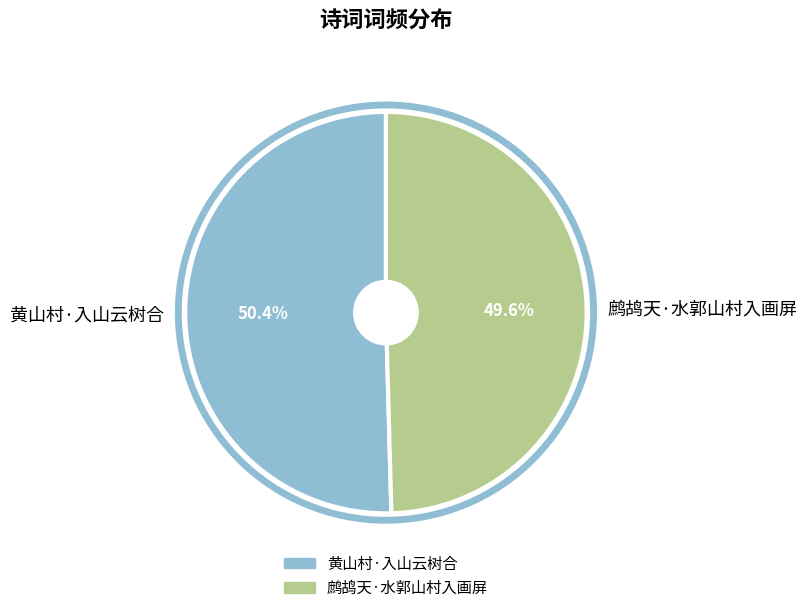

To the nearest percent, what is the average slice percentage?

50%